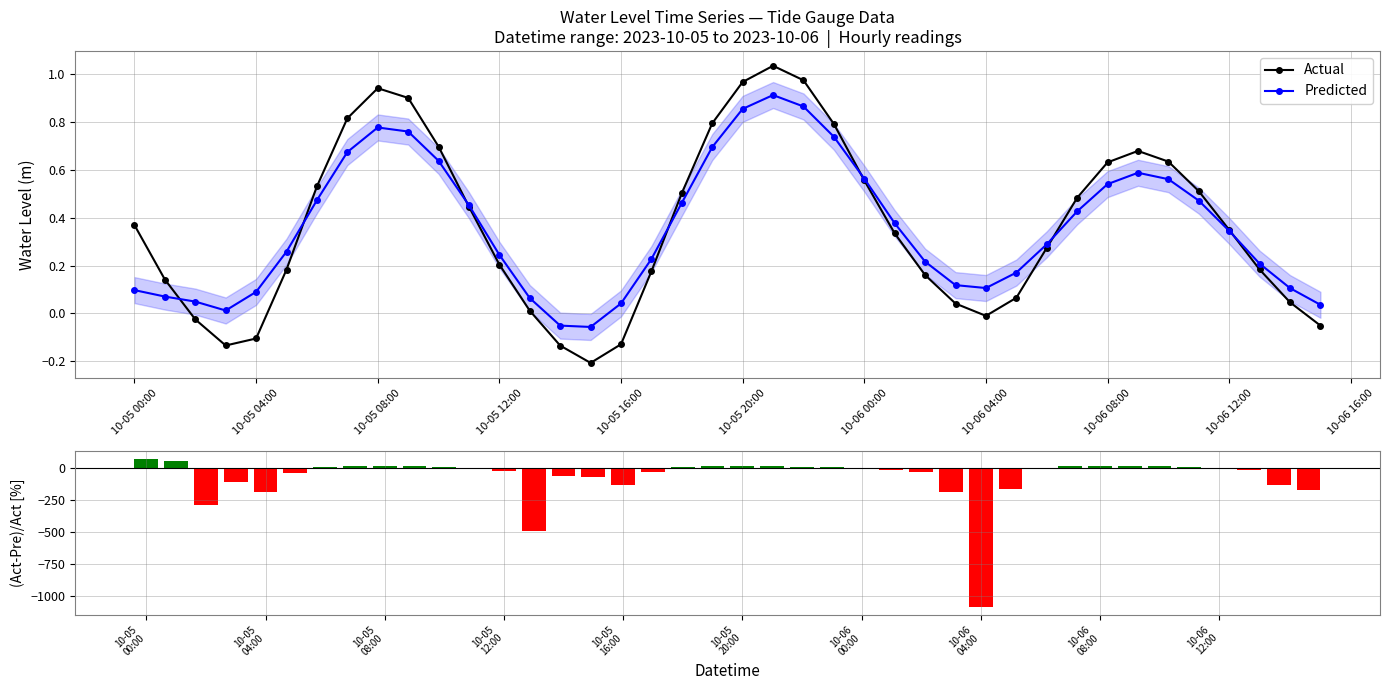

The value of Predicted at 10-05 12:00 is 0.1. True or false?

False